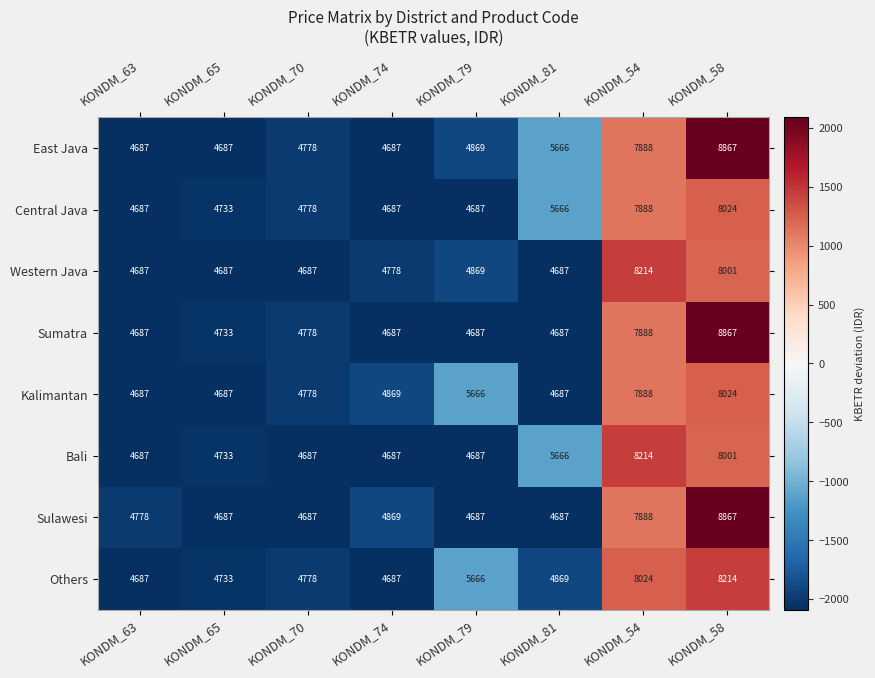

Where is Bali nearest to the value 6450?

KONDM_81